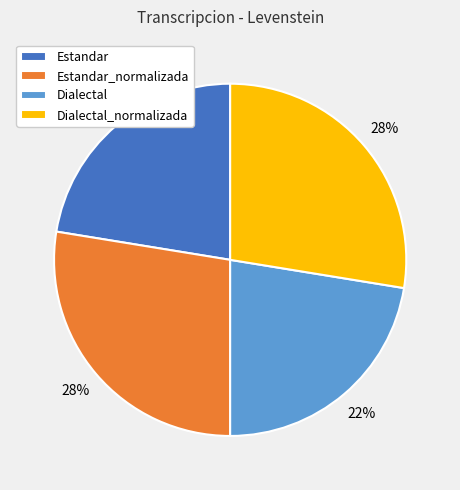

Which has a higher value, Estandar or Dialectal_normalizada?

Dialectal_normalizada